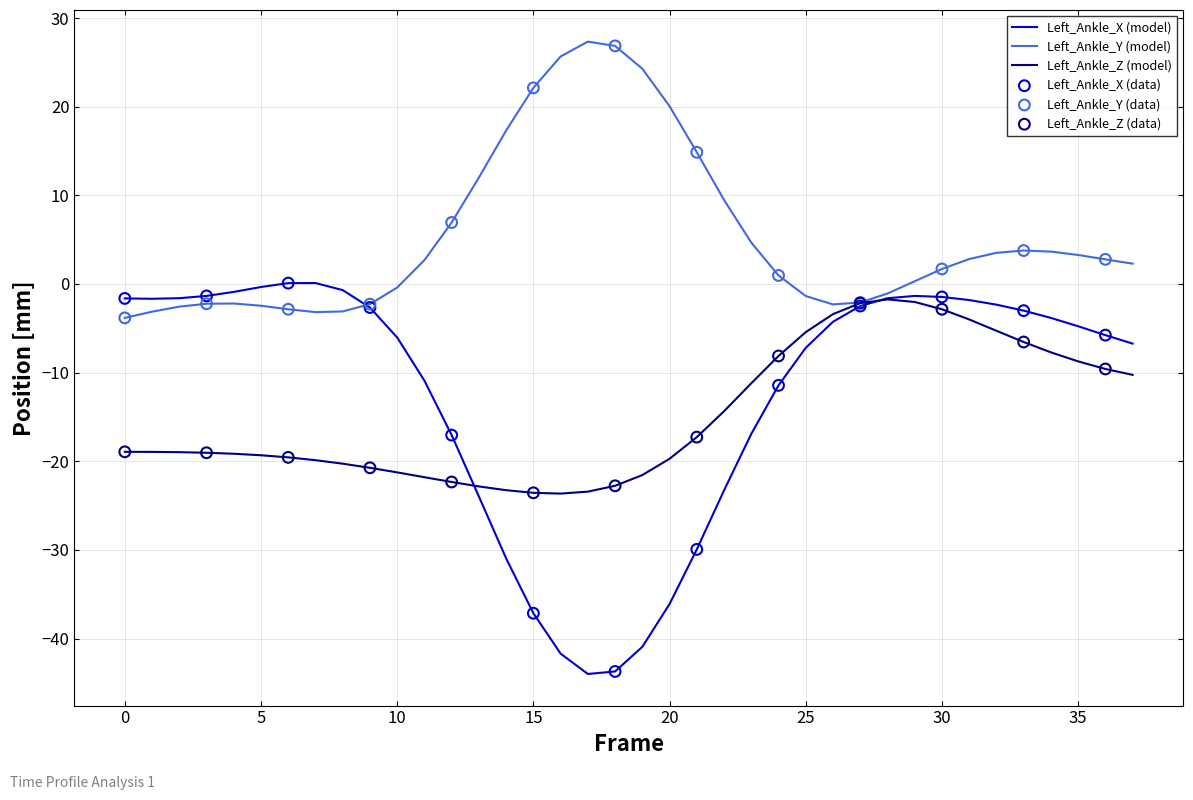

Which series has the largest total across all categories?

Left_Ankle_Y (model)